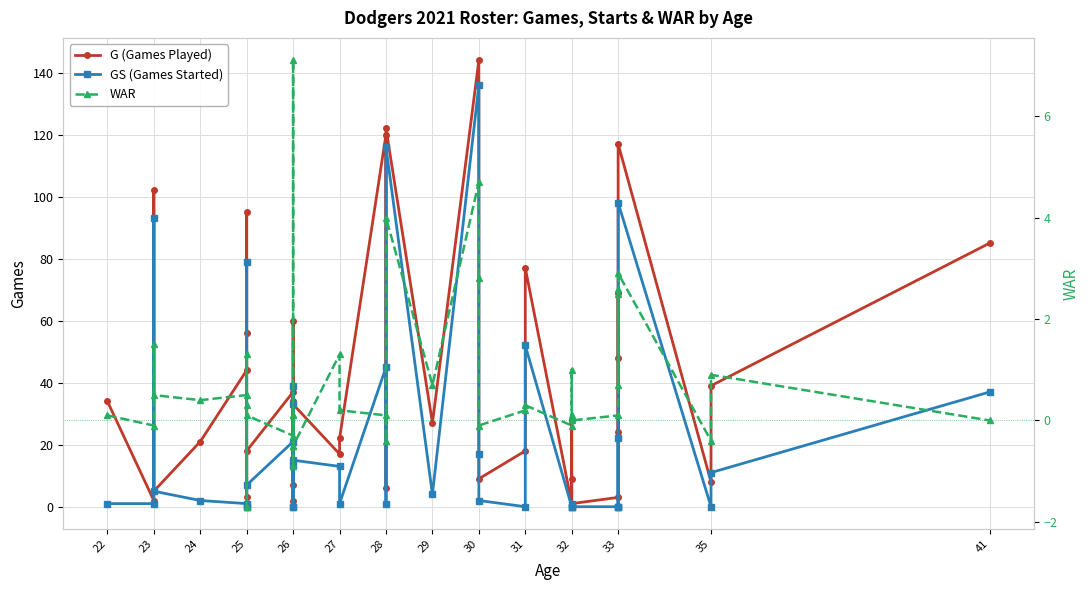

True or false: WAR and G (Games Played) intersect in this chart.

False